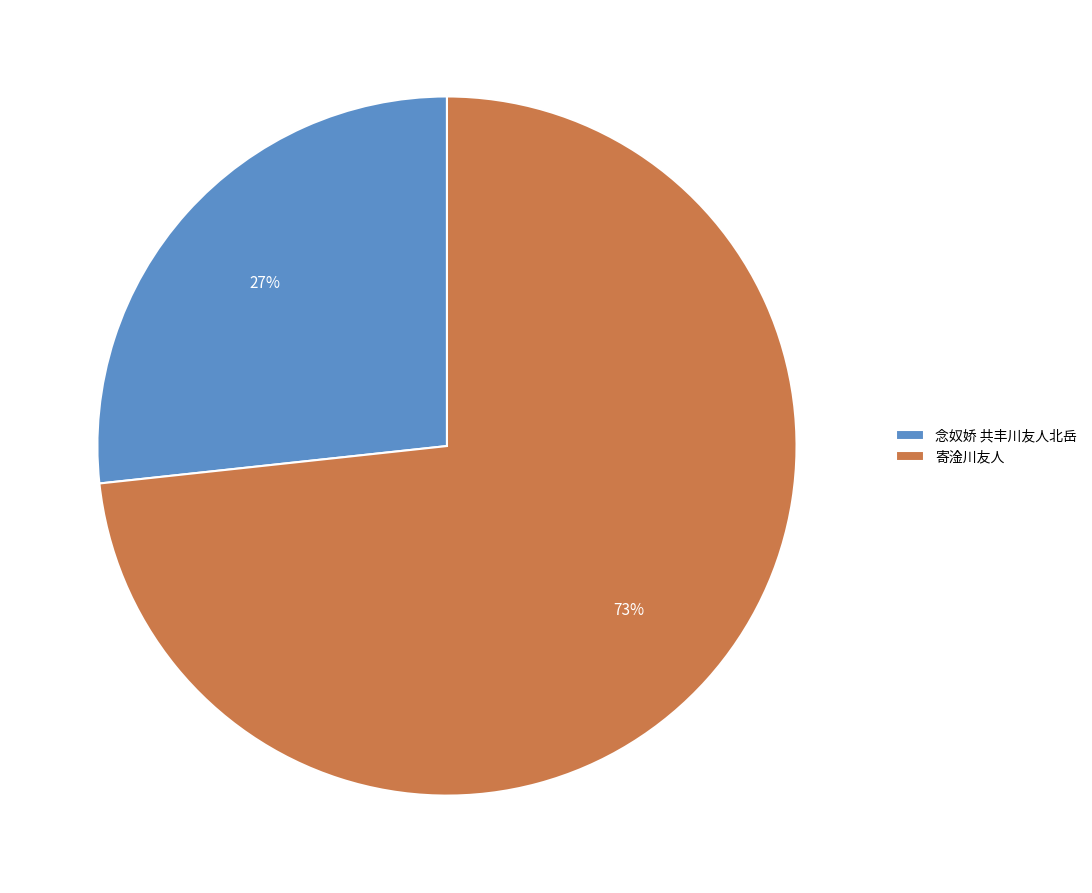

Combined, do 寄淦川友人 and 念奴娇 共丰川友人北岳 account for over 50%?

Yes